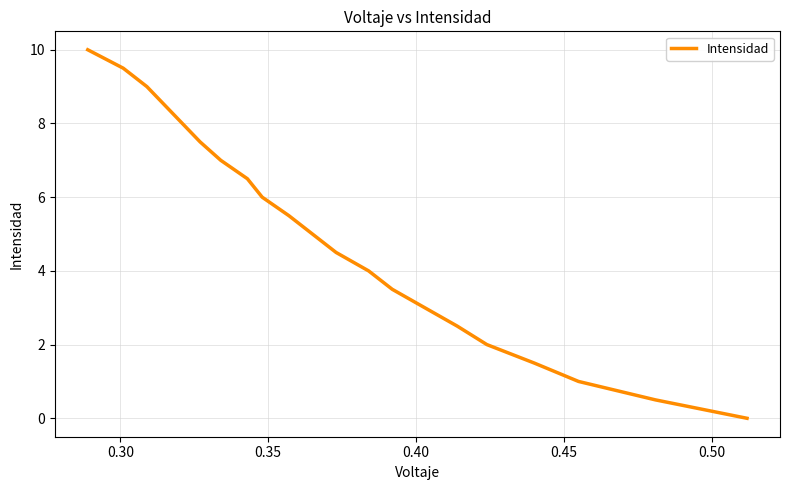

Does the chart have visible grid lines?

Yes